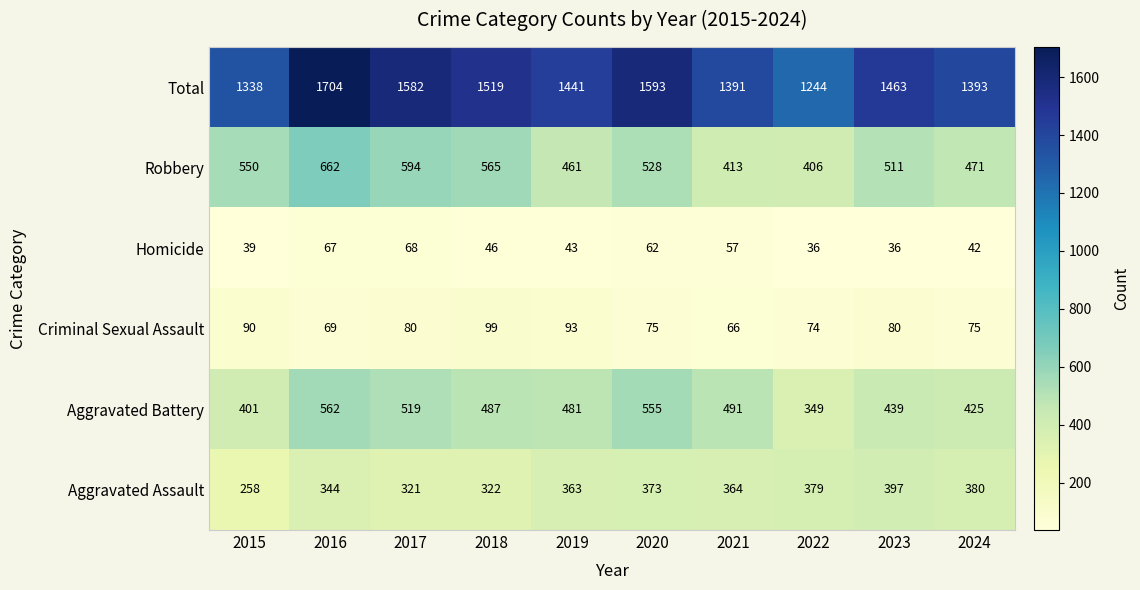

The value of Total at 2018 is 2073. True or false?

False